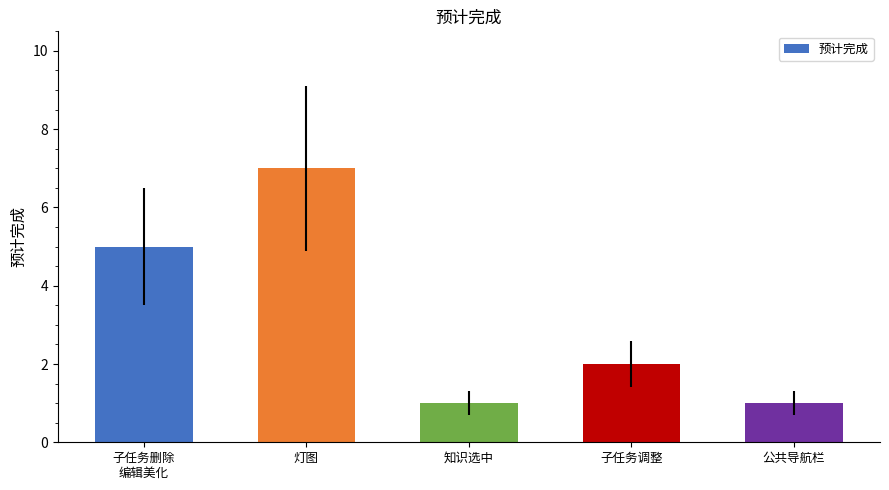

Where does the data first go above 2?

子任务删除
编辑美化